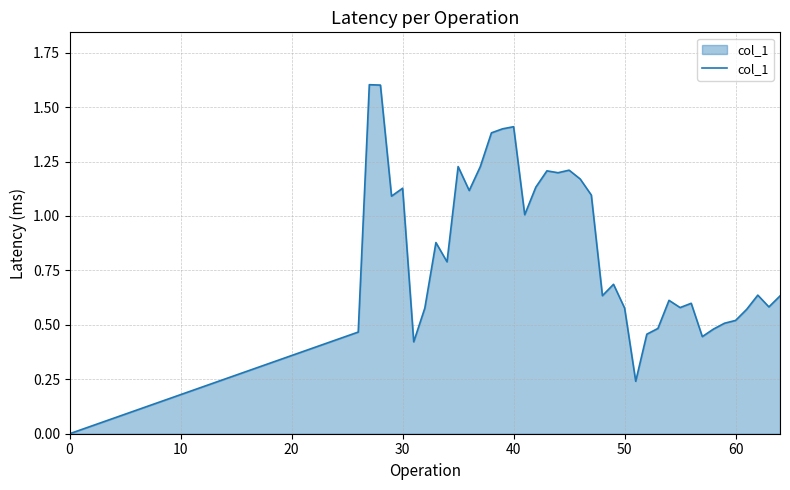

What is the greatest value displayed?

1.6